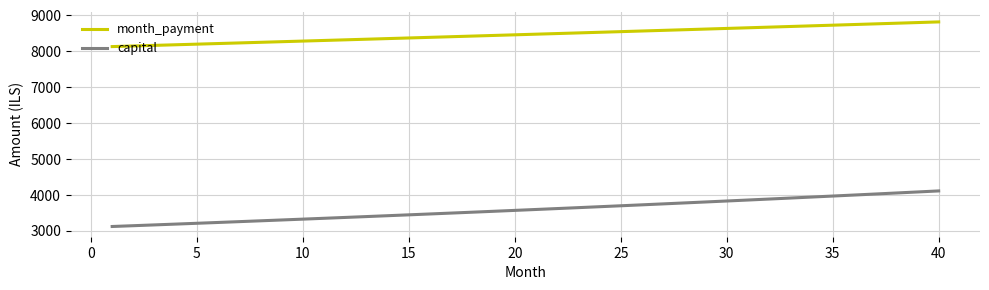

What is the difference between the maximum and minimum values in the capital series?

990.6